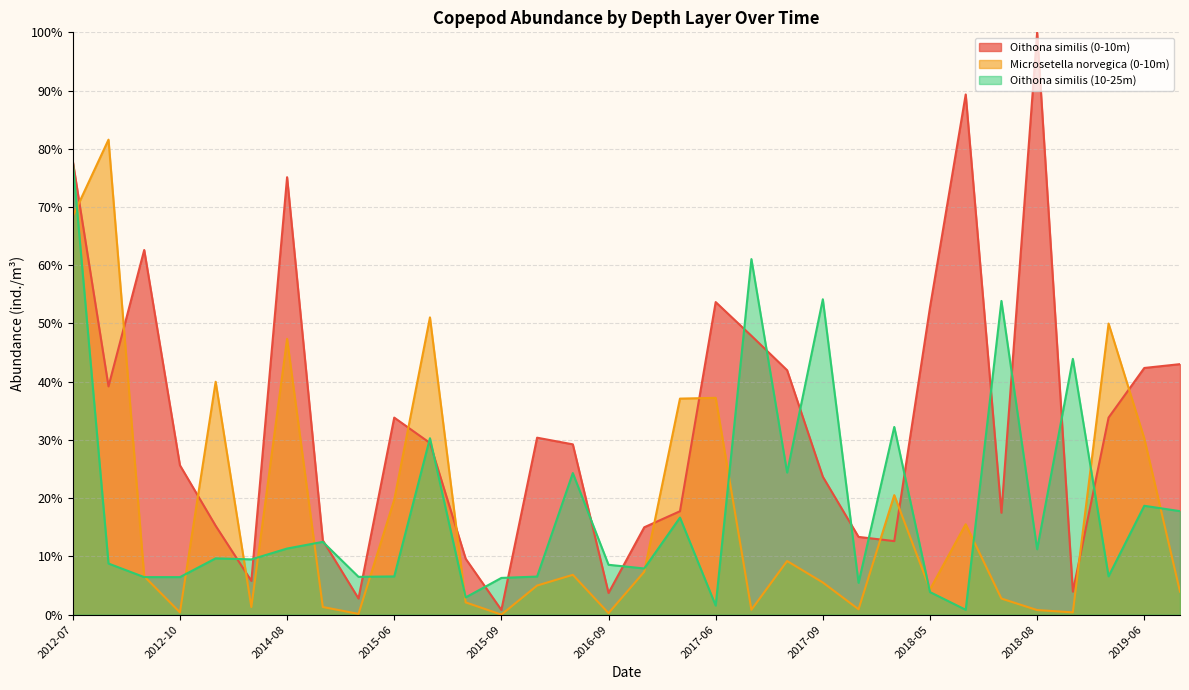

In Microsetella norvegica (0-10m), how many points are higher than both neighbors (excluding endpoints)?

10